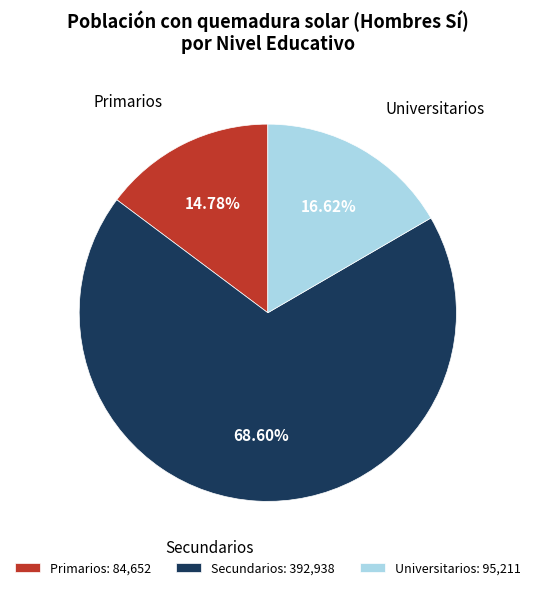

What portion of the pie excludes Universitarios?

83.4%